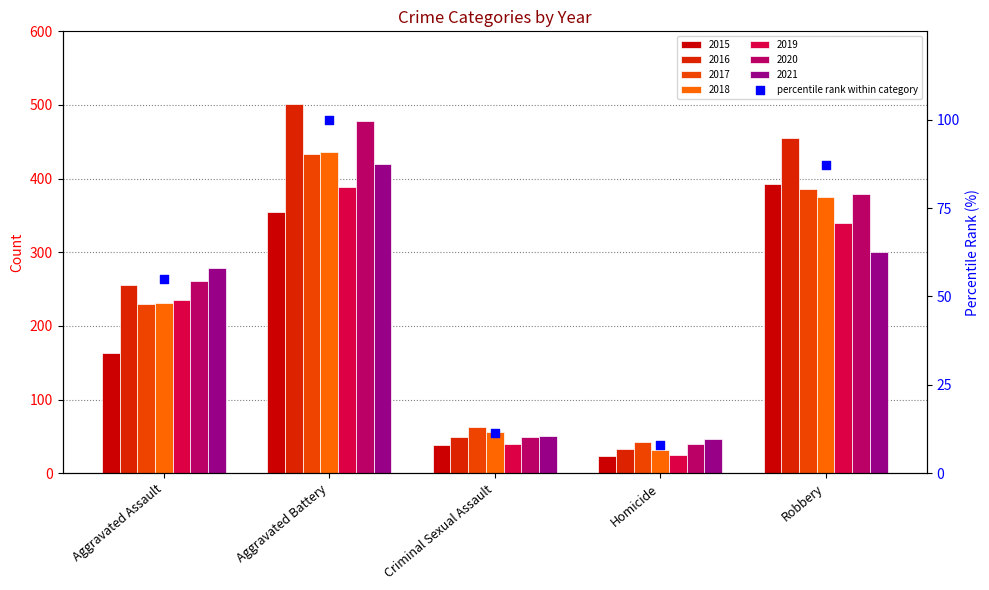

What is the ratio of the value at Homicide to the value at Robbery?

0.1